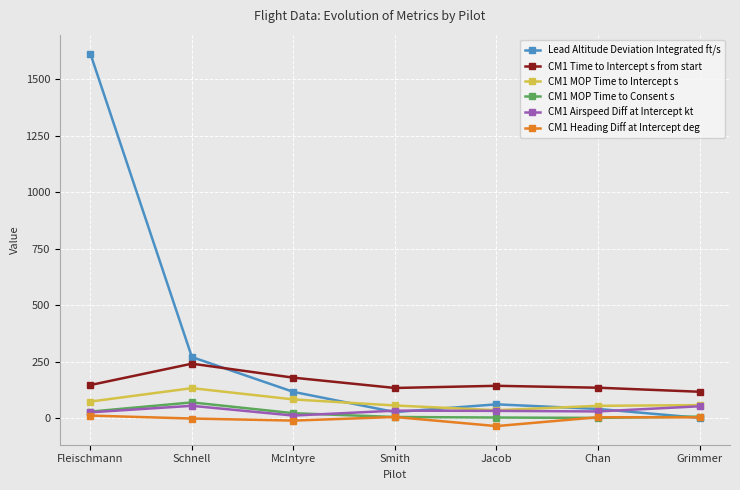

True or false: CM1 Airspeed Diff at Intercept kt has more than 1 interior local peaks.

True